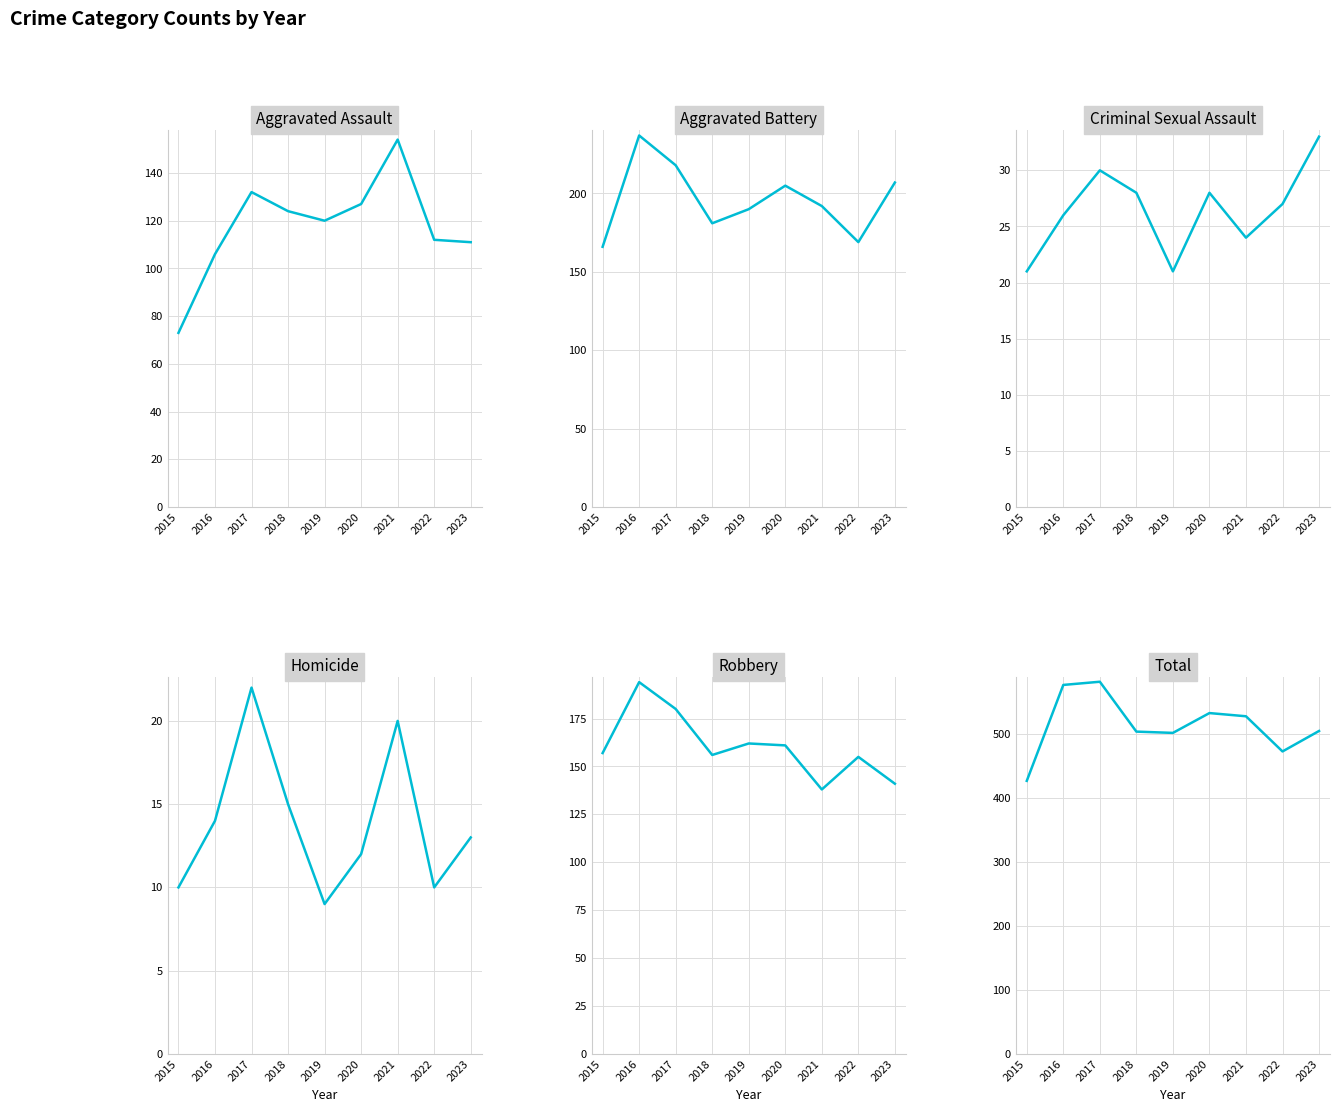

At which label does Total first exceed 505?

2016